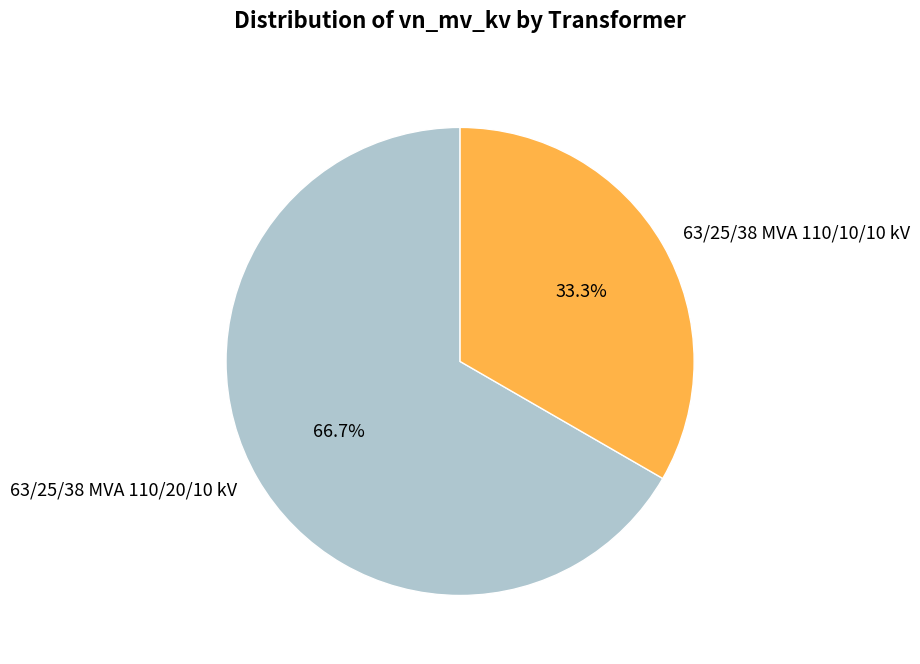

What is the smallest slice in the pie chart?

63/25/38 MVA 110/10/10 kV